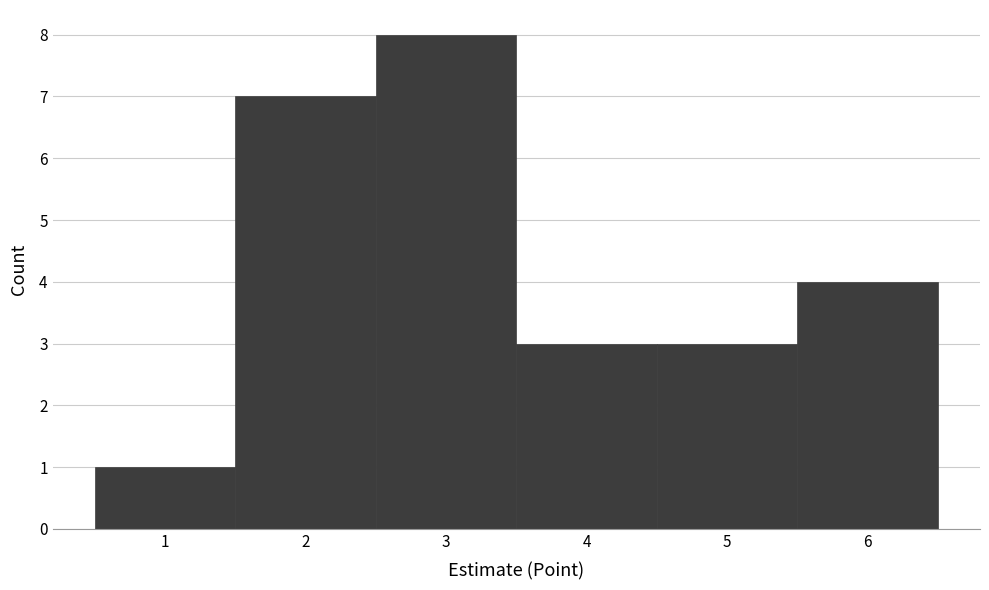

Reading left to right, list every bar in this chart as the range it spans on the x-axis followed by its height. The values are not printed on the chart, so give them approximately, as read against the axis.

0.5 to 1.5: 1
1.5 to 2.5: 7
2.5 to 3.5: 8
3.5 to 4.5: 3
4.5 to 5.5: 3
5.5 to 6.5: 4